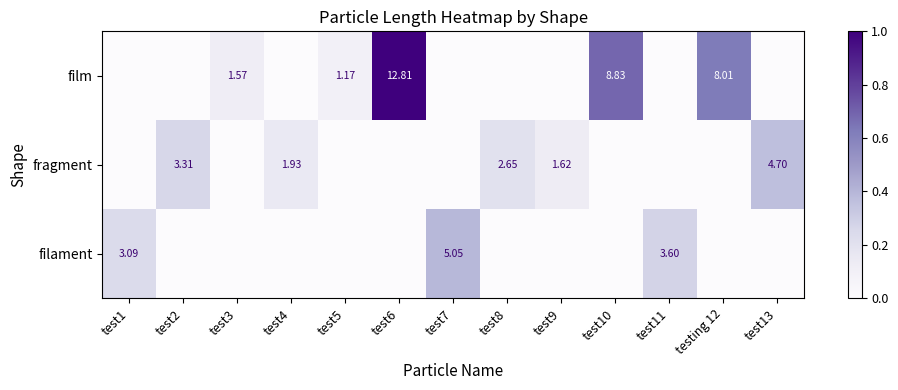

Count the filament values in the range 0 to 1.

13